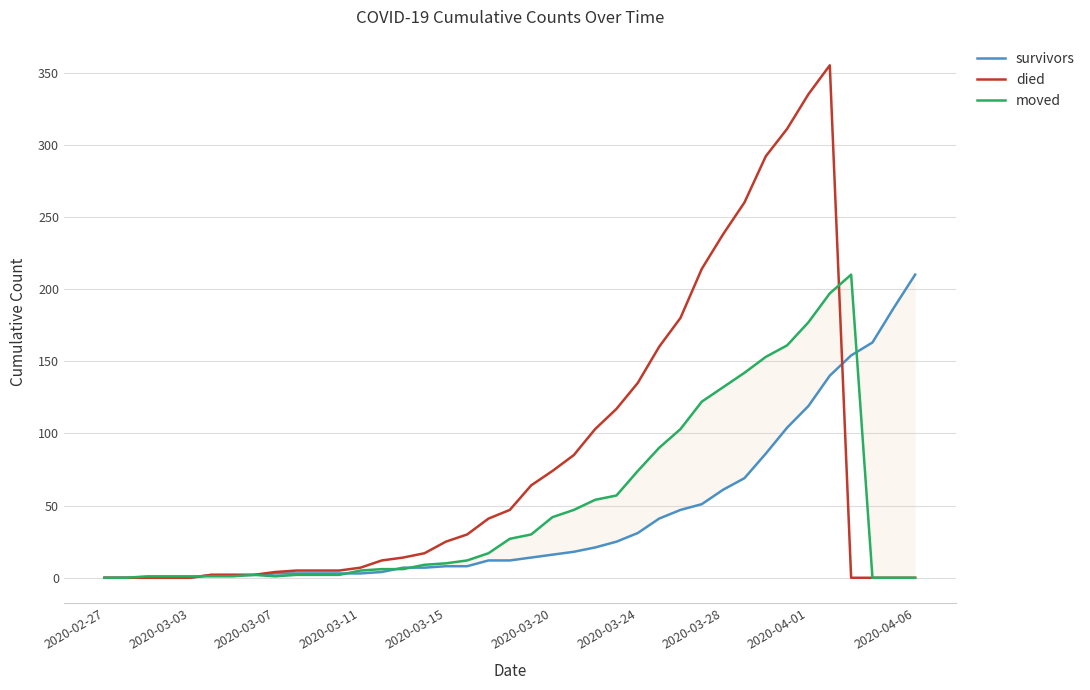

Count the number of categories in the chart.

39